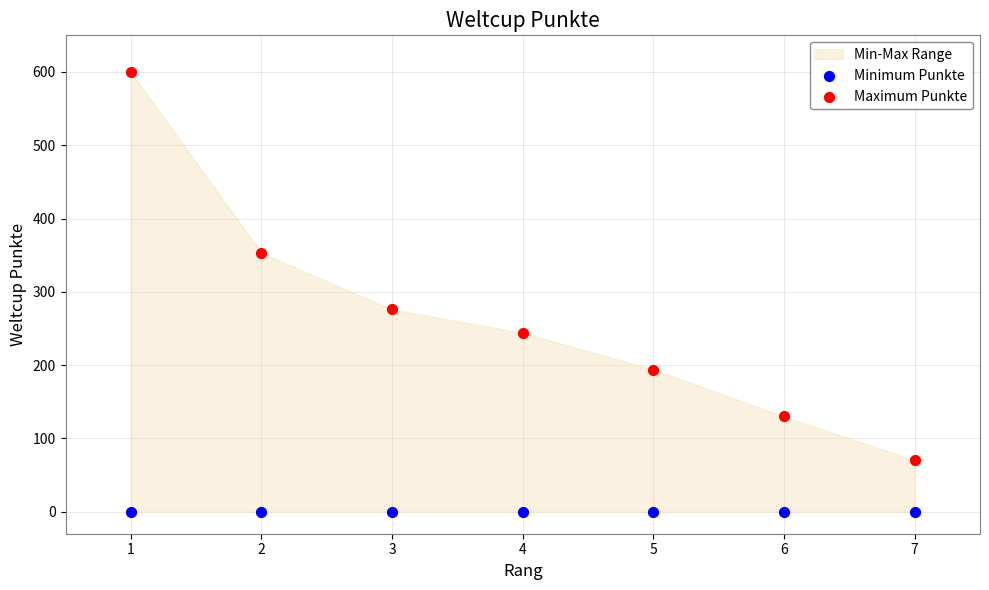

Which series reaches the minimum Y coordinate?

Minimum Punkte